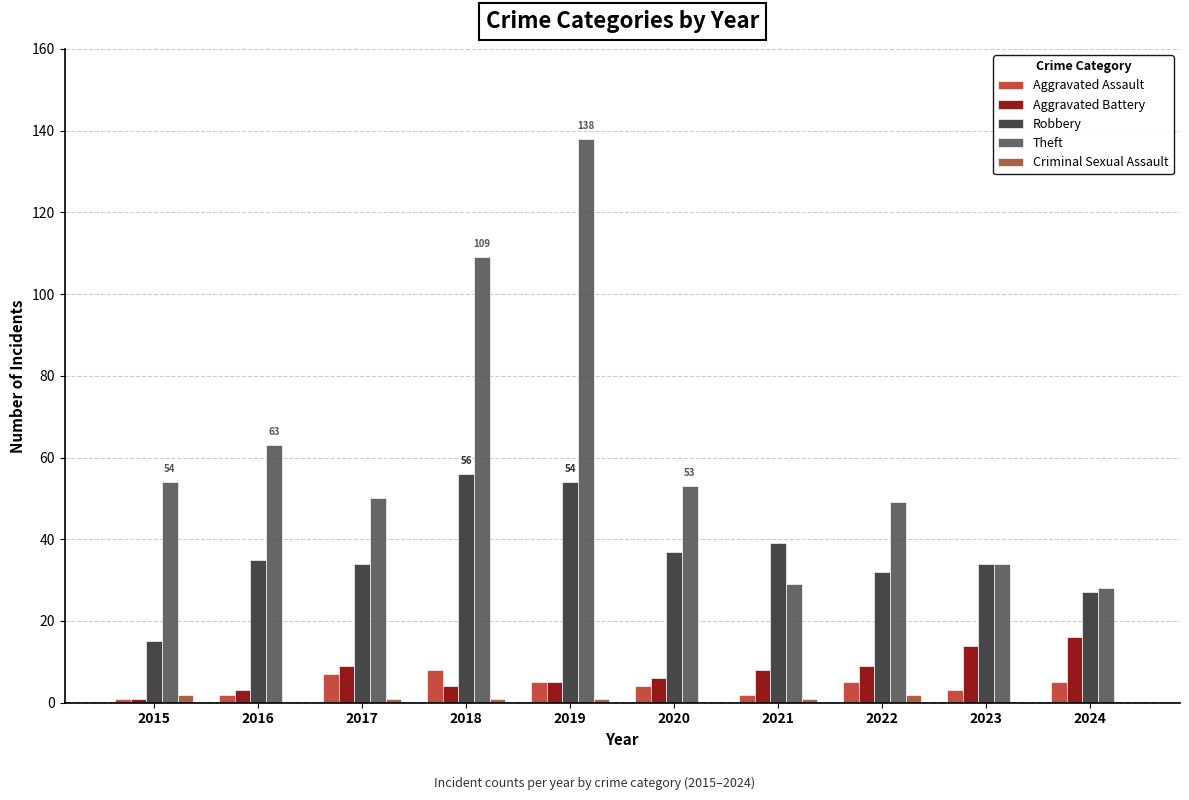

Are the bars grouped side by side (vs. stacked)?

Yes